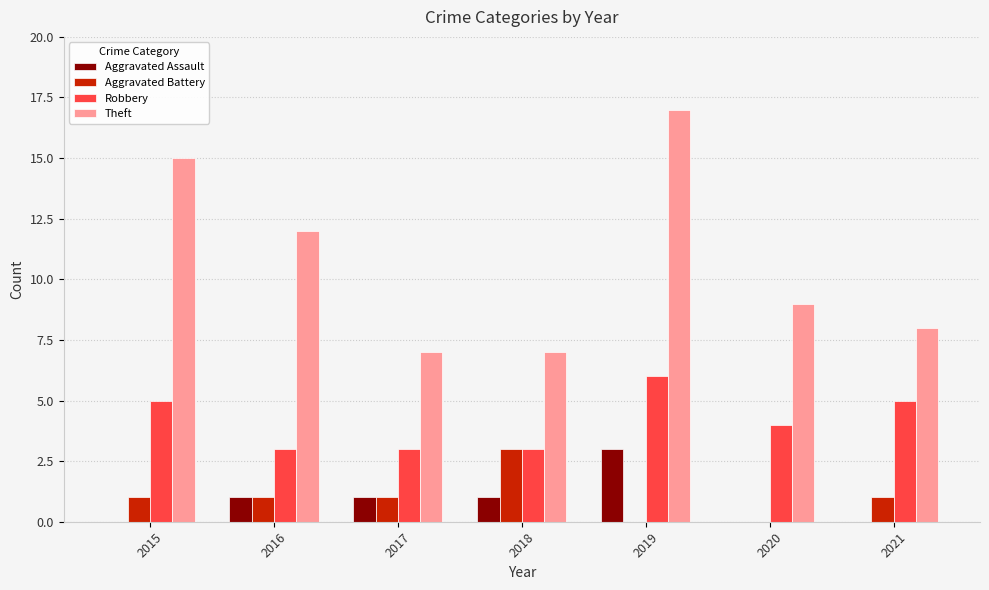

Is the value of Aggravated Battery at 2018 greater than the value of Aggravated Assault at 2016?

Yes